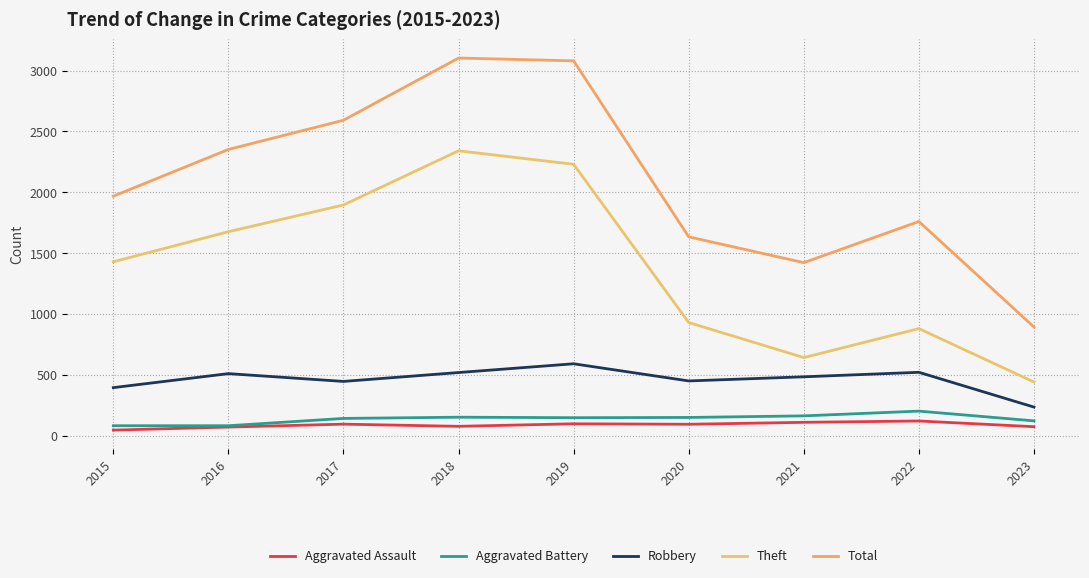

What is the approximate value of Total at 2021?

1422